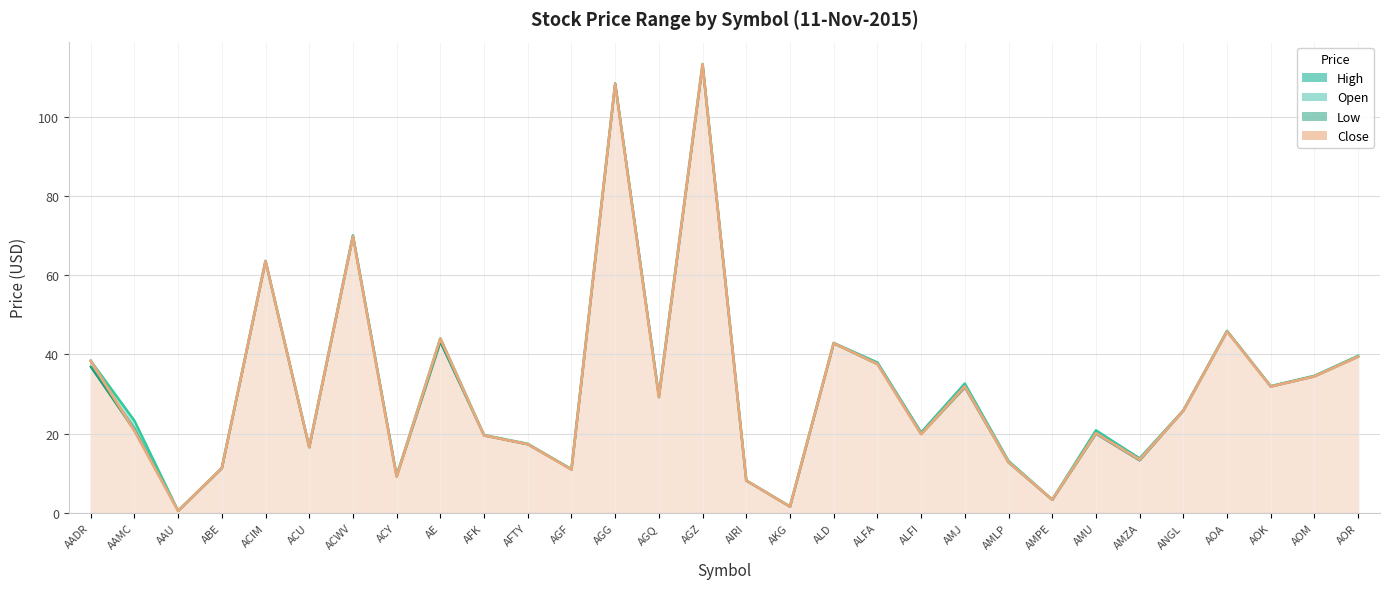

What is the value of the Low point at the 17th from the left?

1.6